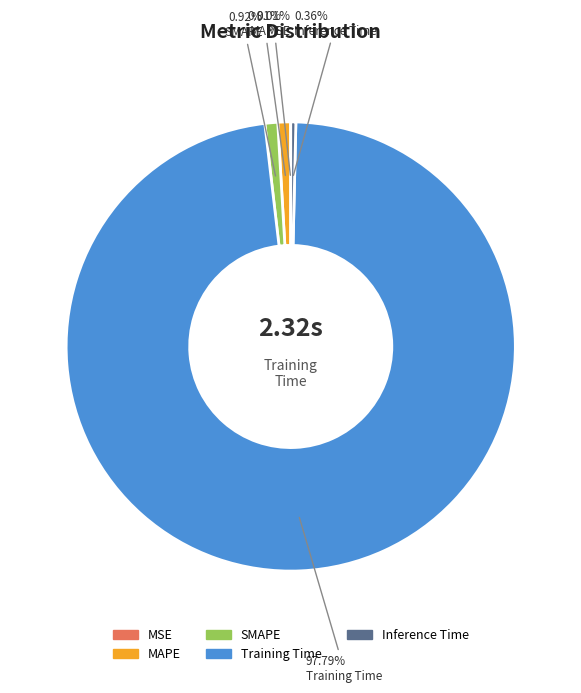

Is SMAPE the majority of the pie?

No